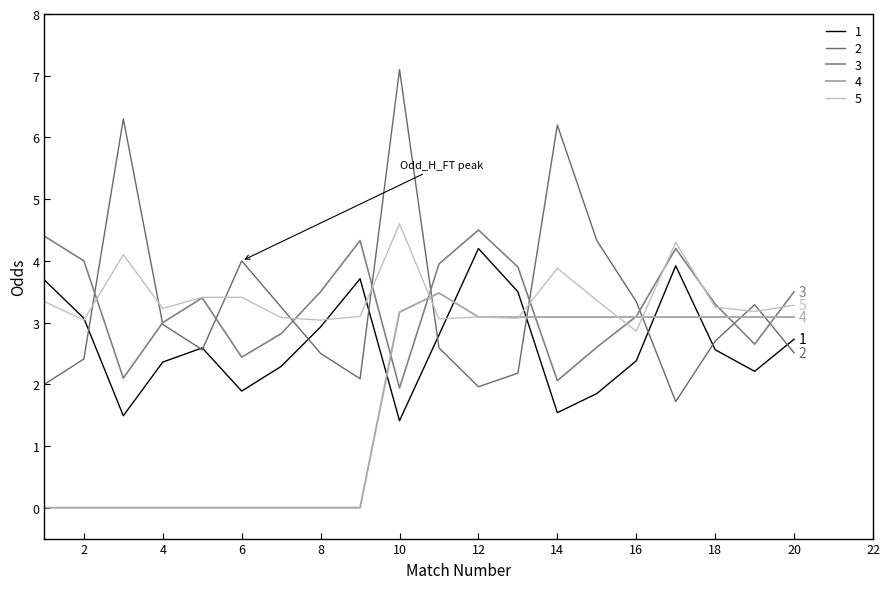

How many distinct data groups are displayed?

5